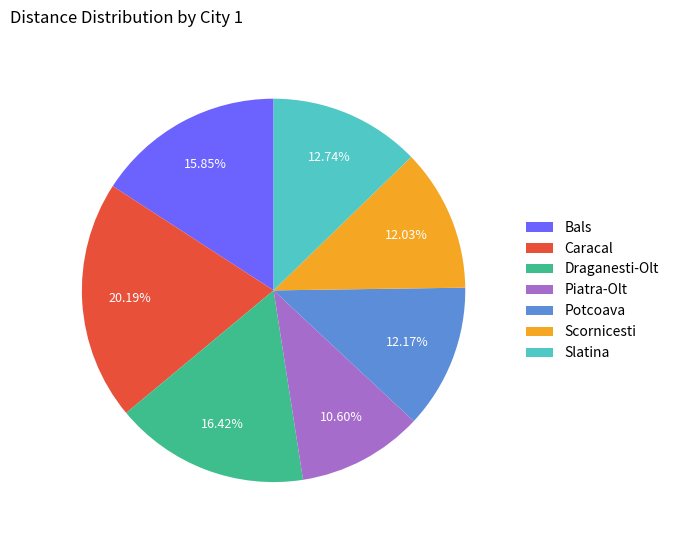

What percentage is the Draganesti-Olt slice, to the nearest percent?

16%